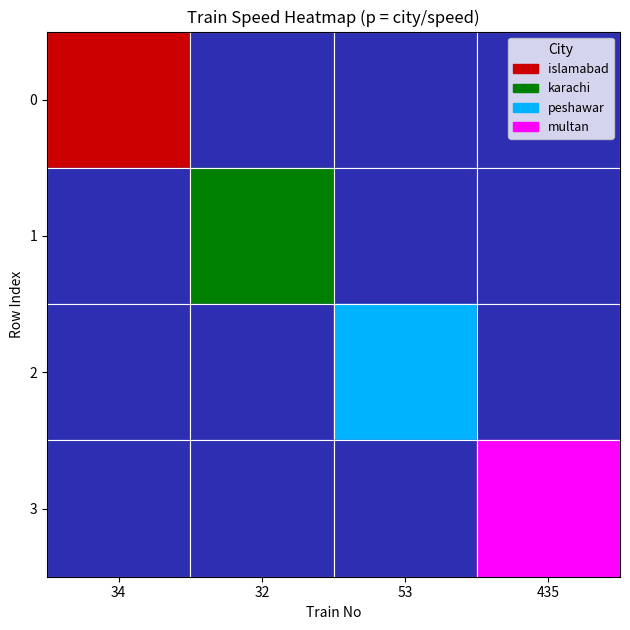

Count the 53 values in the range 0 to 42.

4